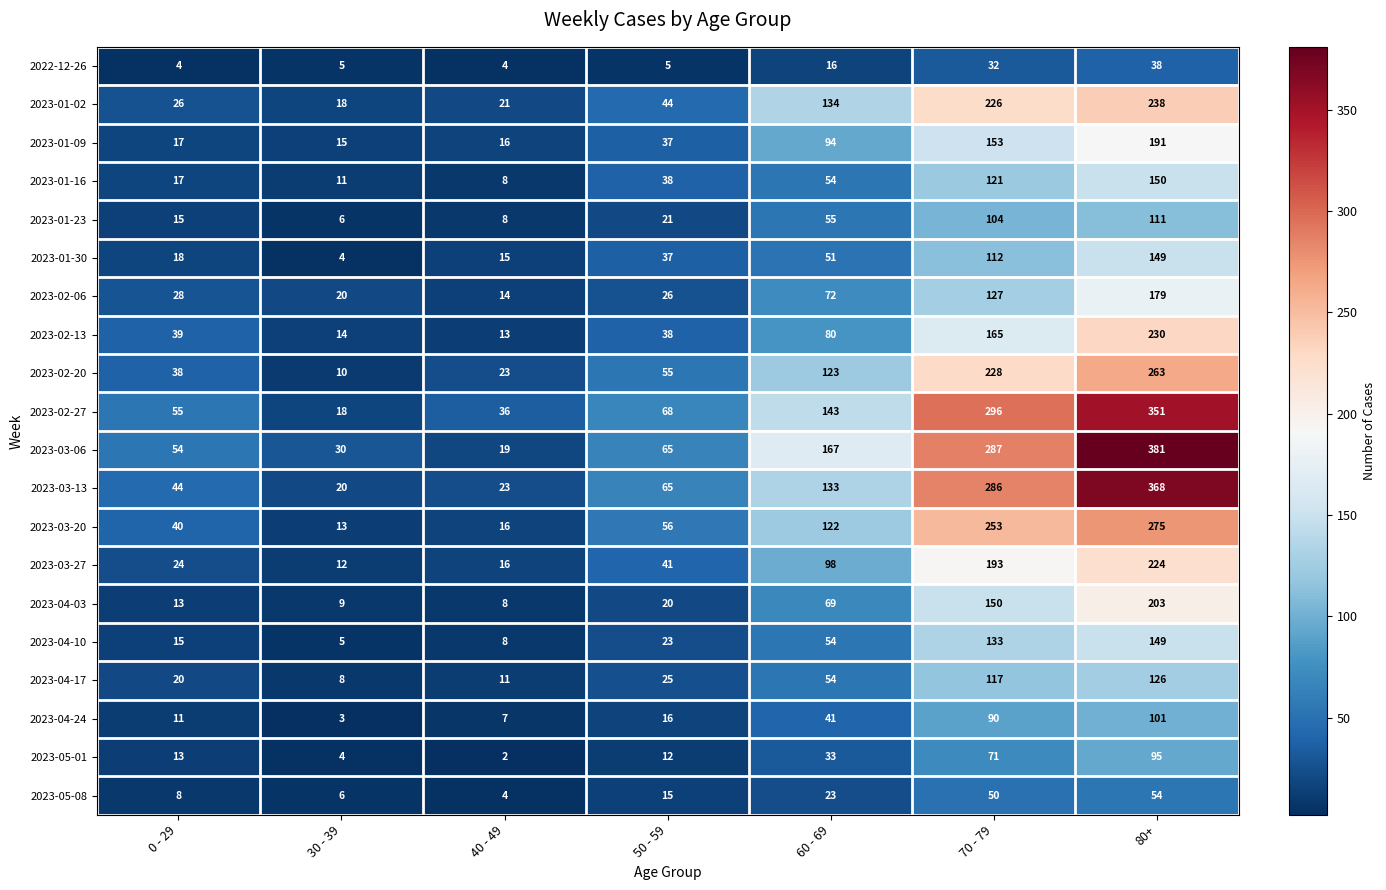

What value does the 2023-03-20 series have at 0 - 29, to the nearest 50?

50